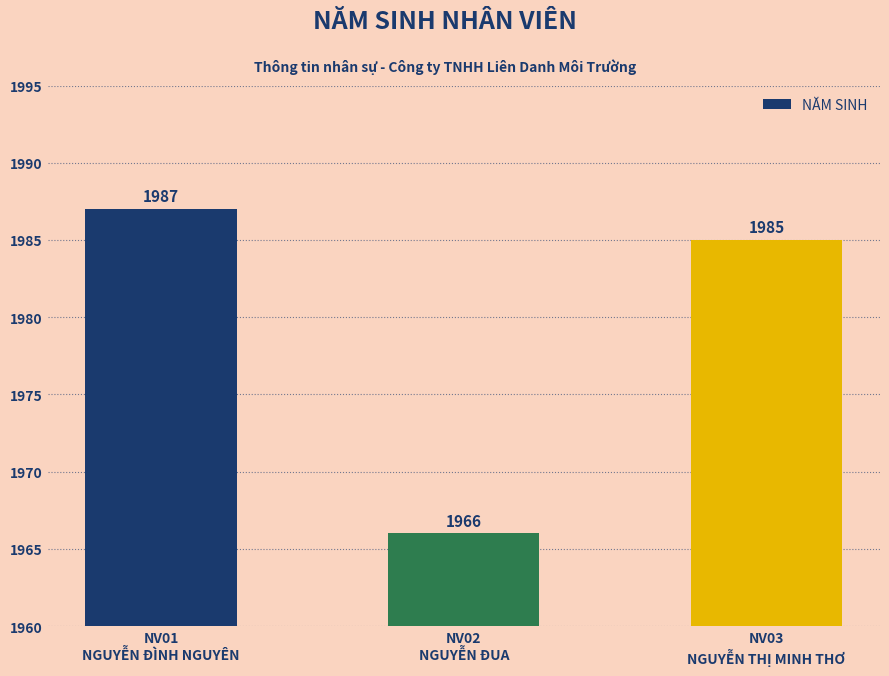

Reading left to right, extract all data points from this chart.

1987	1966	1985